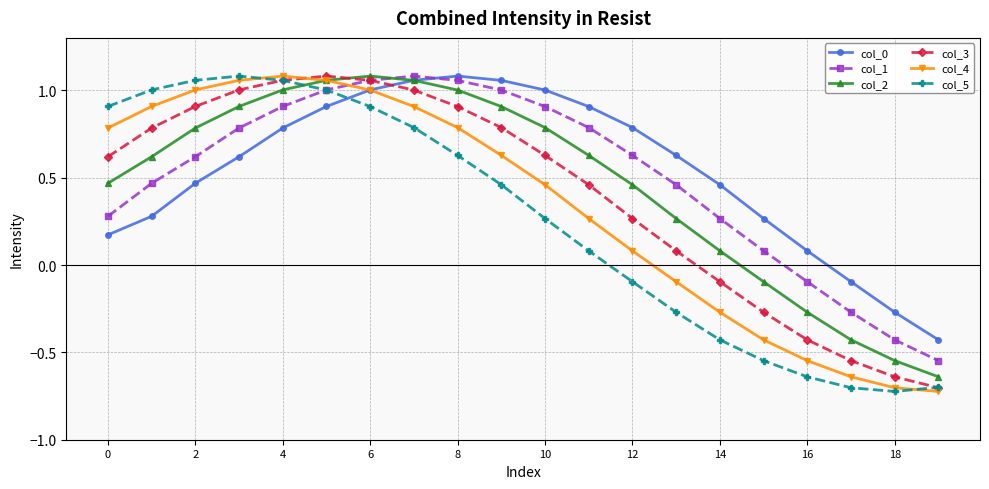

What is the value of the col_3 point at the 8th from the left?

1.0